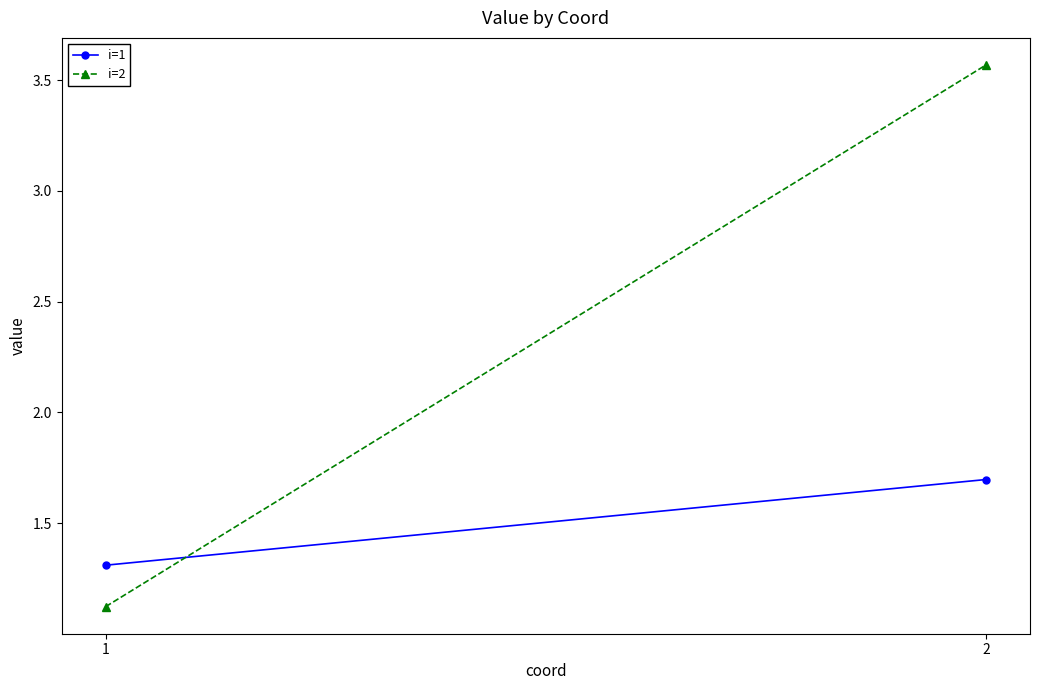

Which series has the largest total across all categories?

i=2